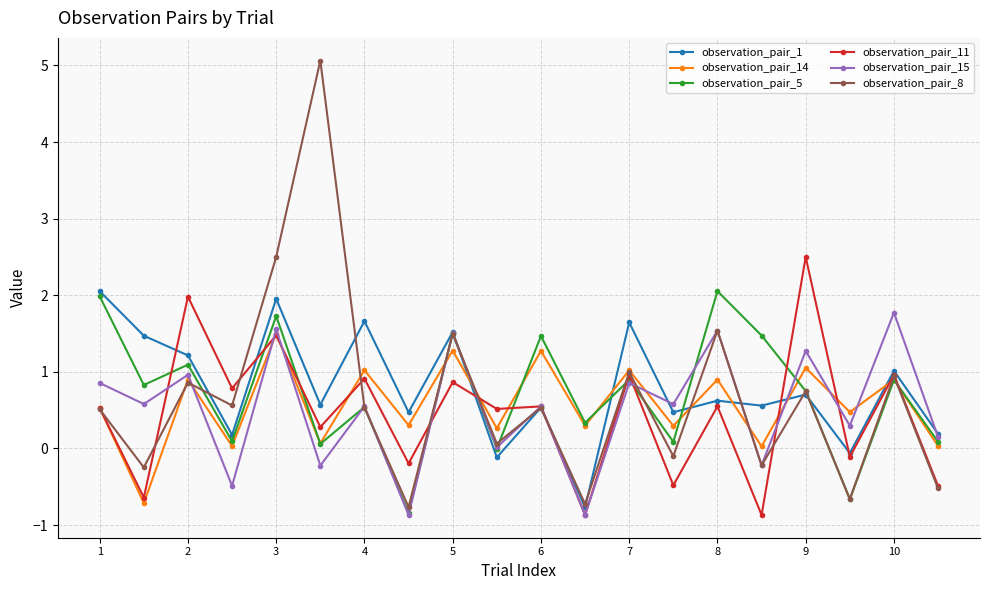

True or false: observation_pair_8 has more than 1 interior local peaks.

True